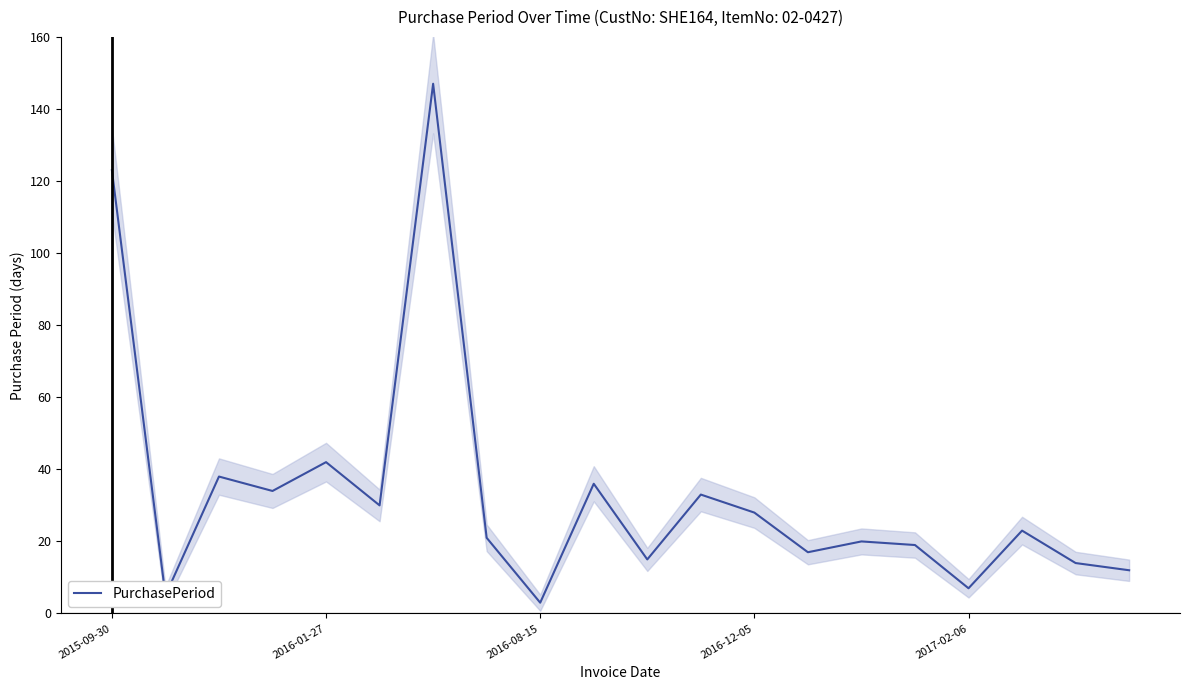

Reading left to right, list all the values displayed in this chart.

123	5	38	34	42	30	147	21	3	36	15	33	28	17	20	19	7	23	14	12